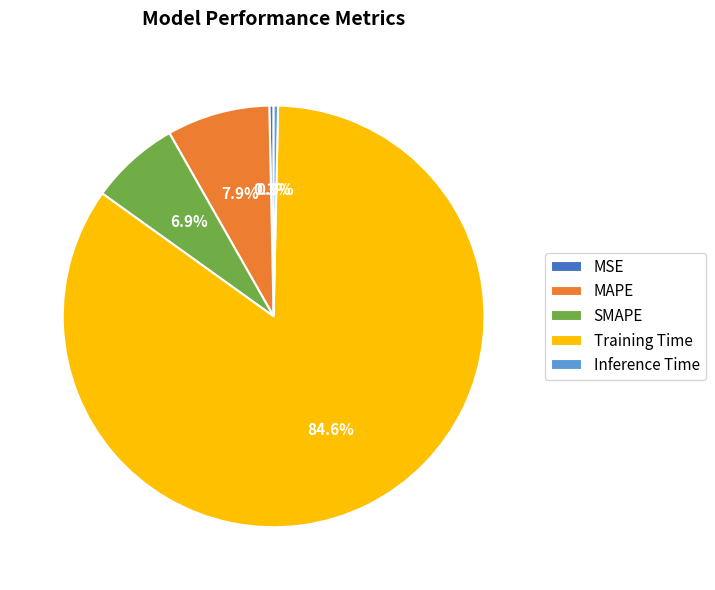

What is the largest slice in the pie chart?

Training Time